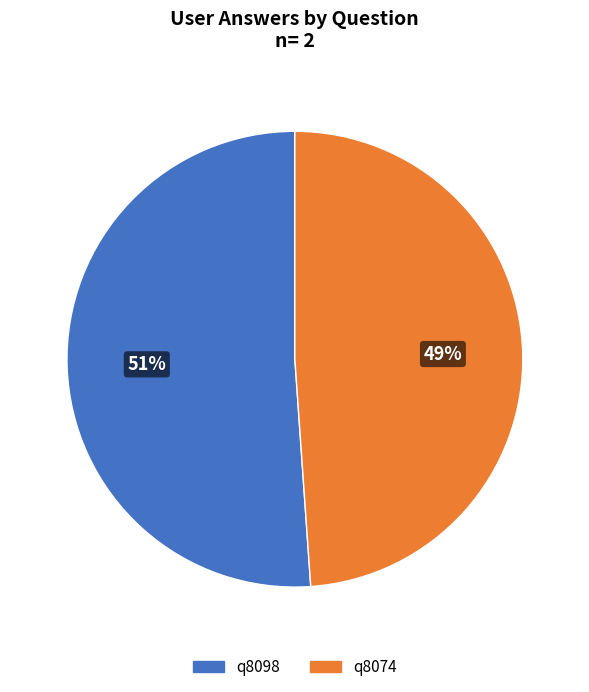

Which has a higher value, q8098 or q8074?

q8098